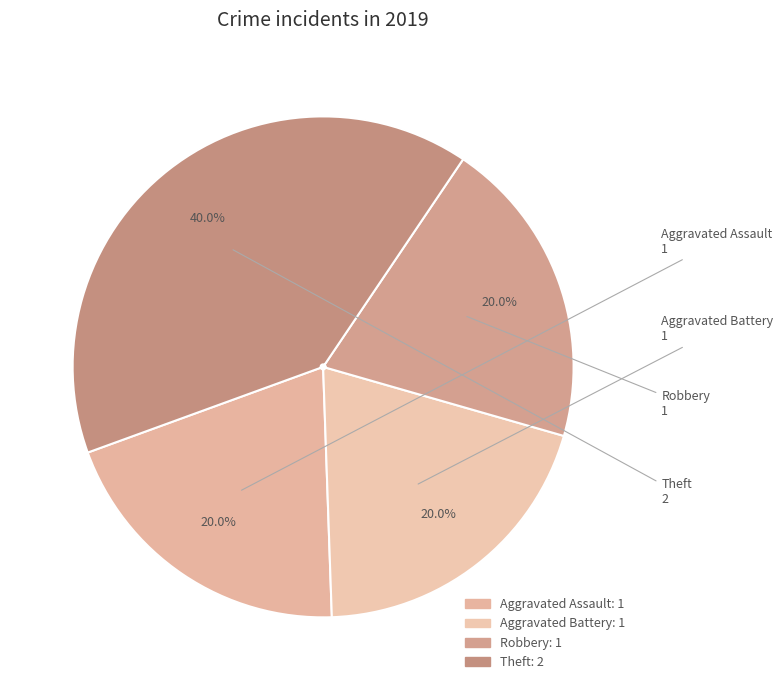

To the nearest percent, what is the average slice percentage?

25%